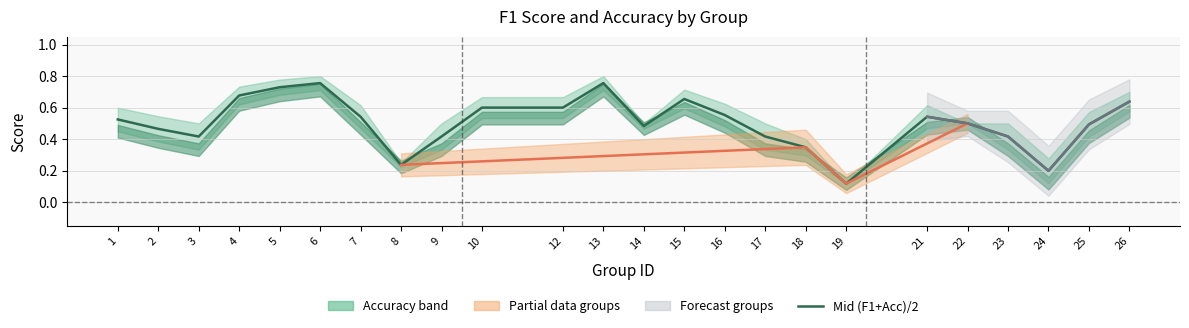

At which category does the data reach its first local valley?

3